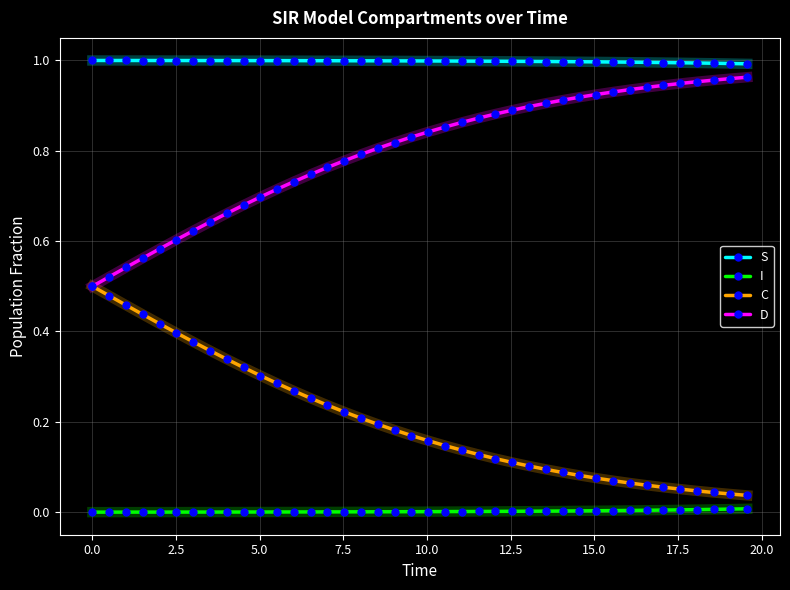

True or false: I and S cross at least once.

False